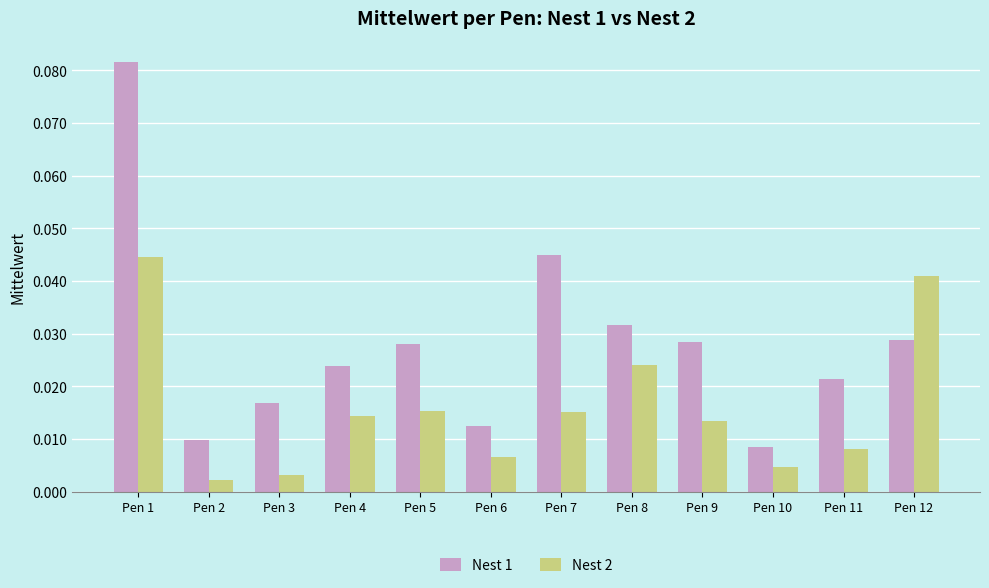

Between Pen 2 and Pen 3, which series saw the biggest shift?

Nest 1